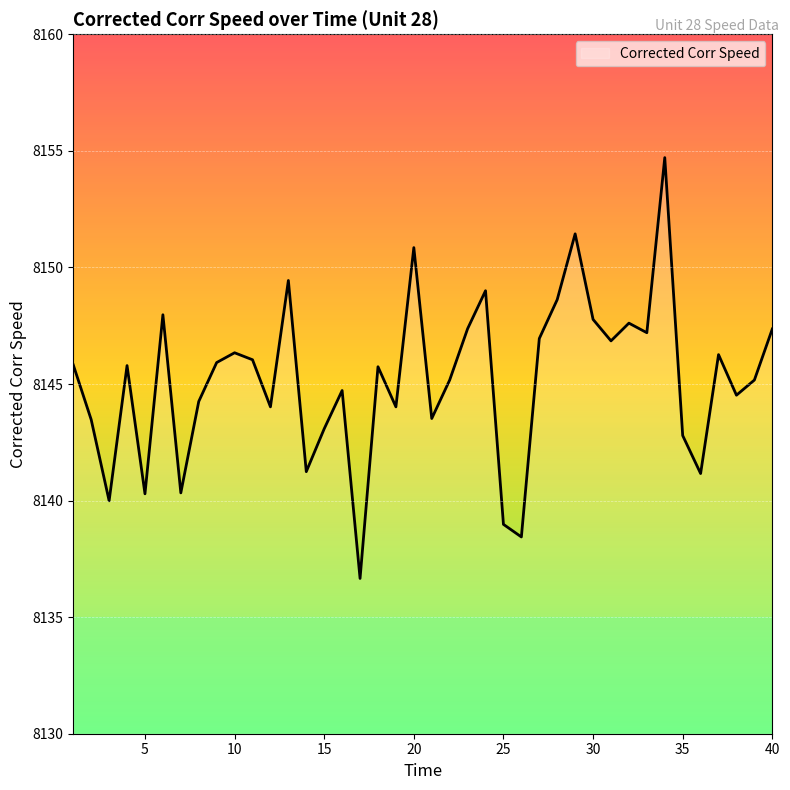

What is the greatest value displayed?

8154.7